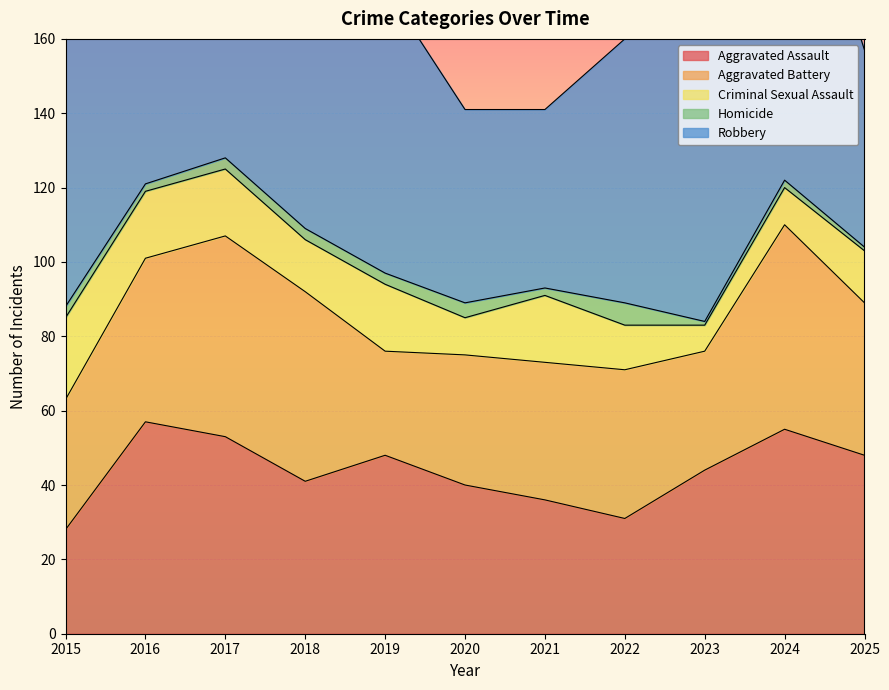

At how many categories does at least one series exceed 84?

4